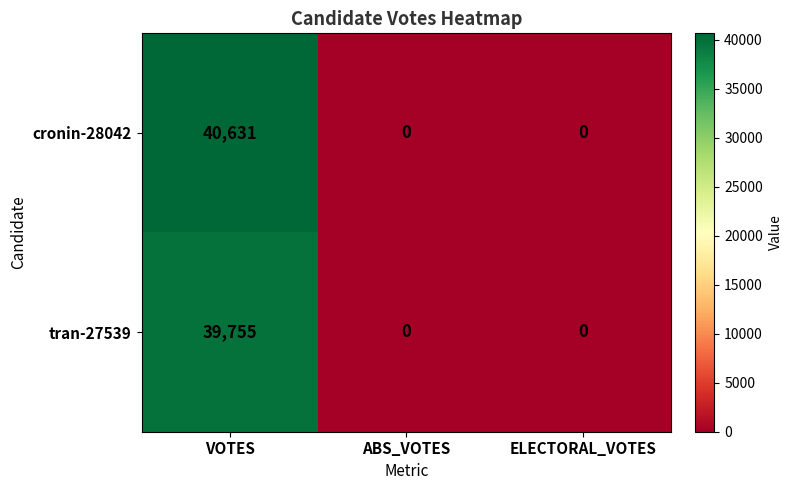

What is the sum of all cronin-28042 values?

40631